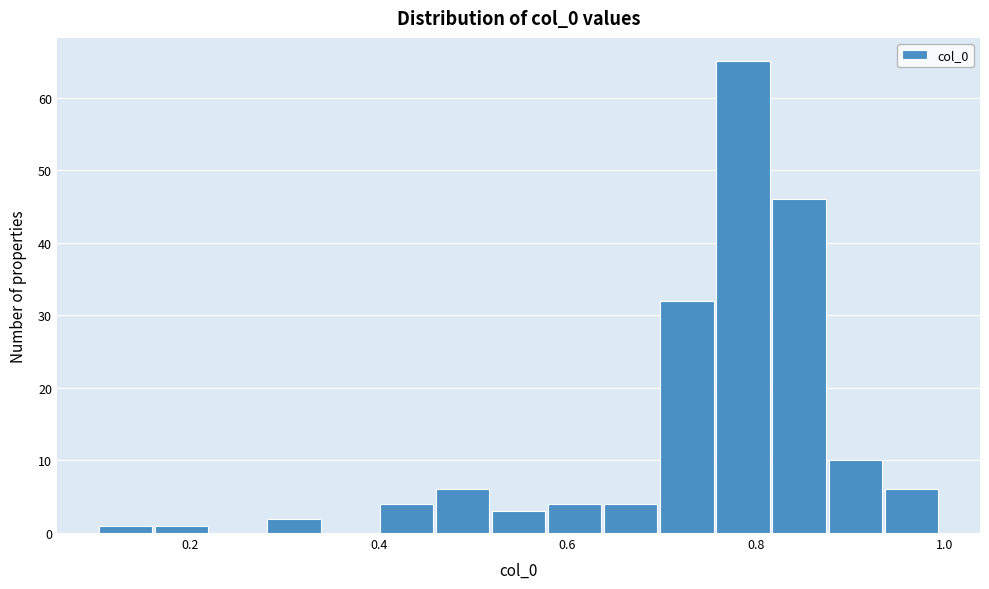

Read against the x-axis, roughly where is the centre of the tallest bar?

0.78